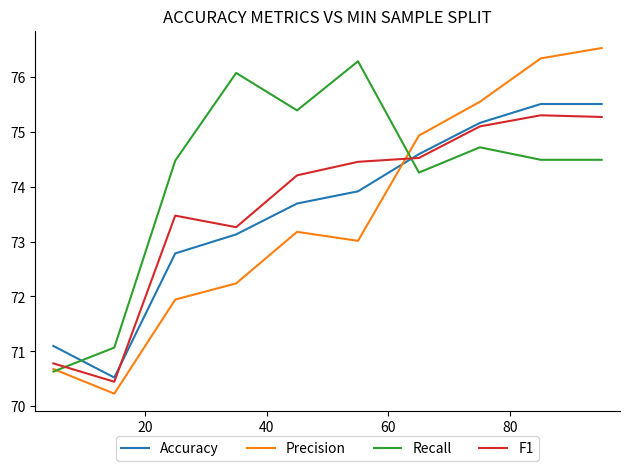

Reading left to right, extract all data points from this chart.

Accuracy: 71.1	70.5	72.8	73.1	73.7	73.9	74.6	75.2	75.5	75.5
Precision: 70.7	70.2	71.9	72.2	73.2	73.0	74.9	75.5	76.3	76.5
Recall: 70.6	71.1	74.5	76.1	75.4	76.3	74.3	74.7	74.5	74.5
F1: 70.8	70.4	73.5	73.3	74.2	74.5	74.5	75.1	75.3	75.3